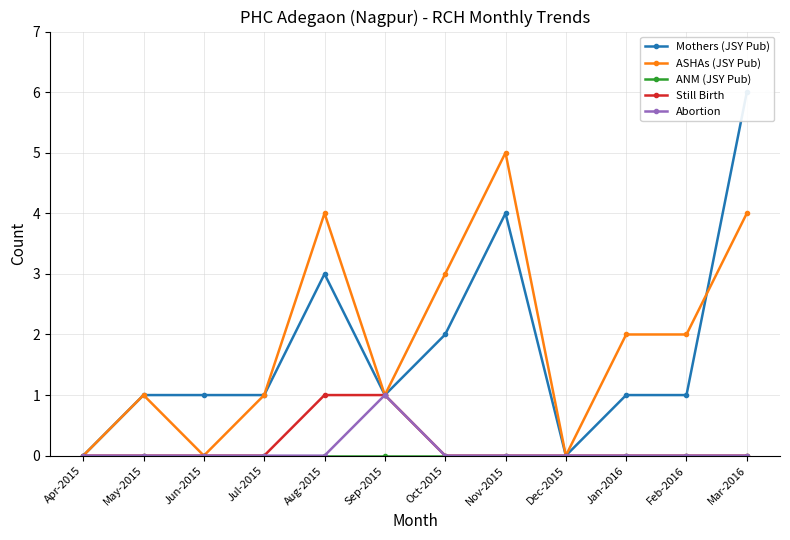

True or false: Mothers (JSY Pub) and Still Birth intersect in this chart.

False